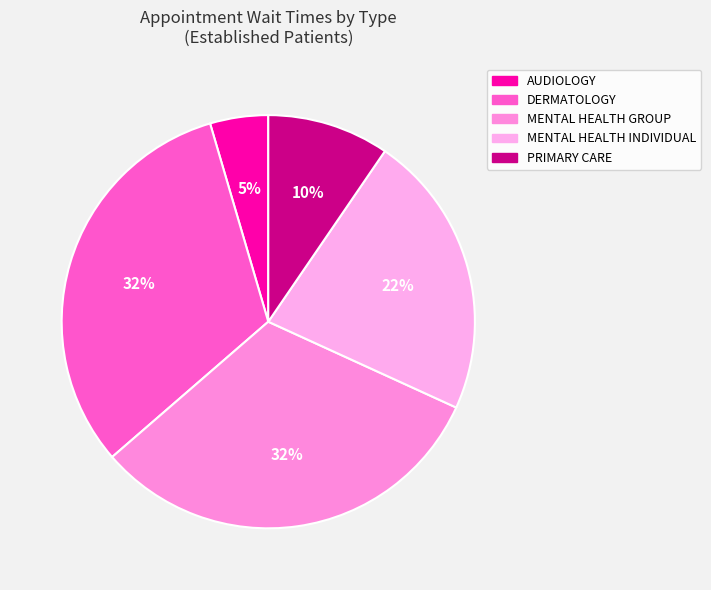

How many segments does this pie chart have?

5